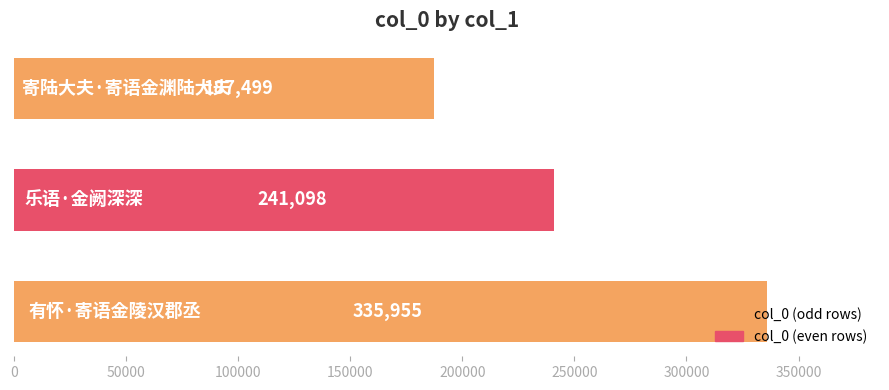

How many data points does each series have?

3